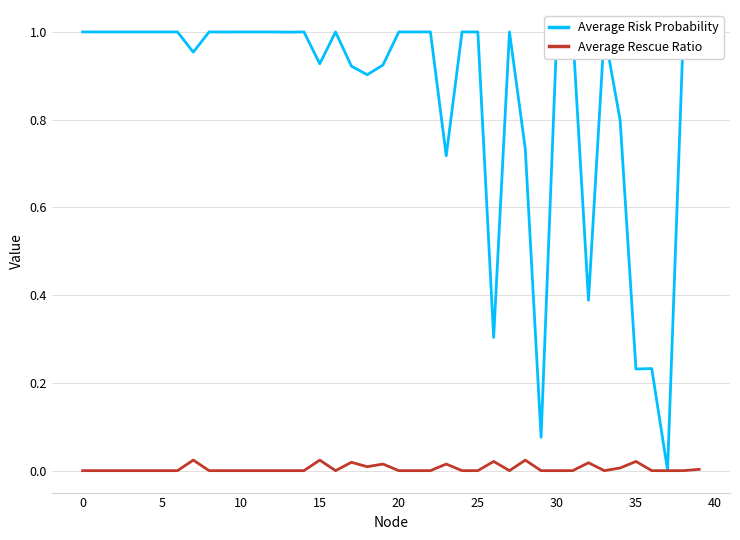

Which series has the largest total across all categories?

Average Risk Probability